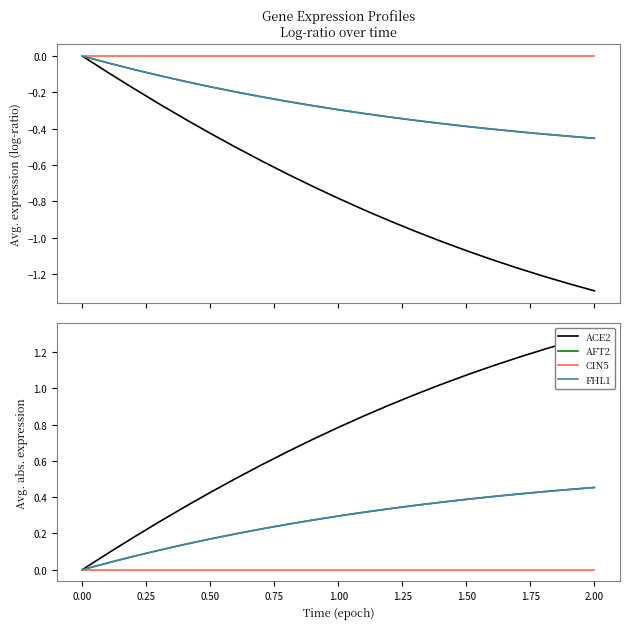

True or false: CIN5 and FHL1 cross at least once.

False